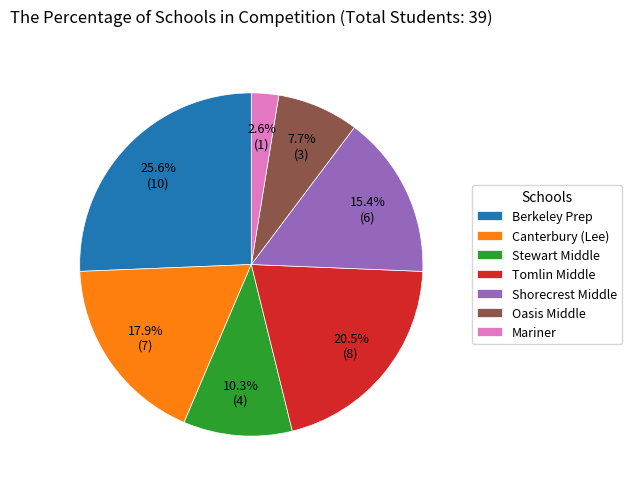

Is Oasis Middle the majority of the pie?

No